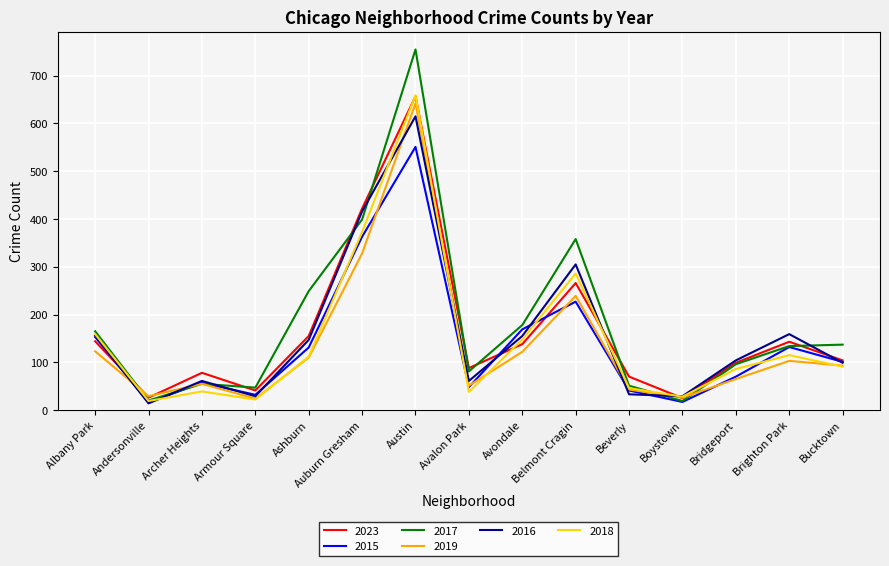

Rank the series at Avondale from highest to lowest value.

2017, 2015, 2016, 2018, 2023, 2019